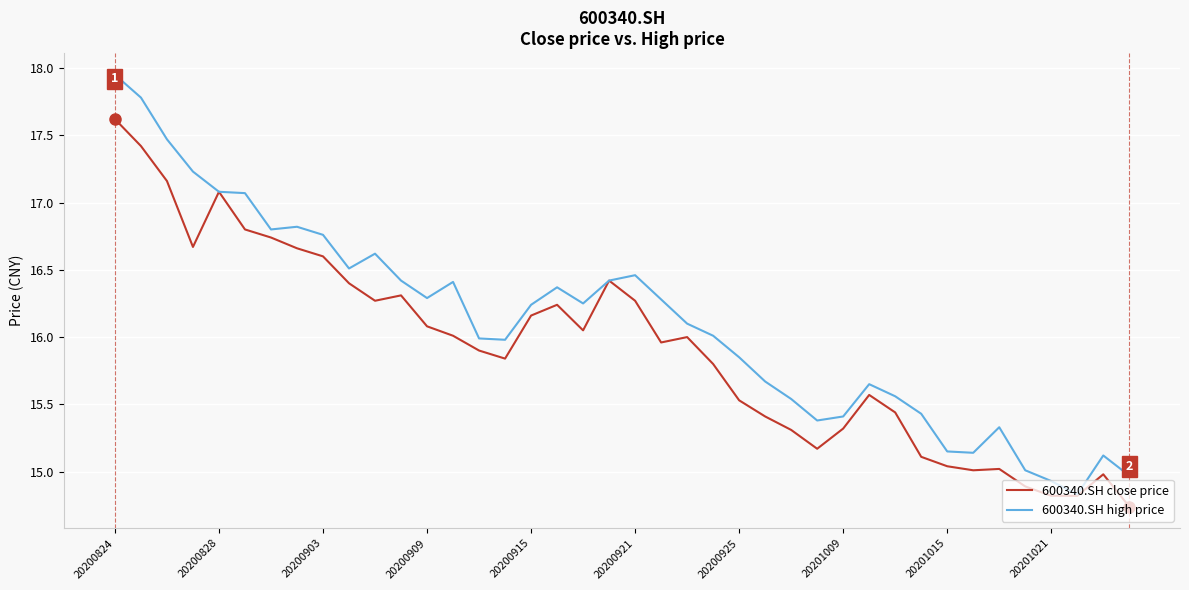

What is the highest value of the 600340.SH close price series?

17.6